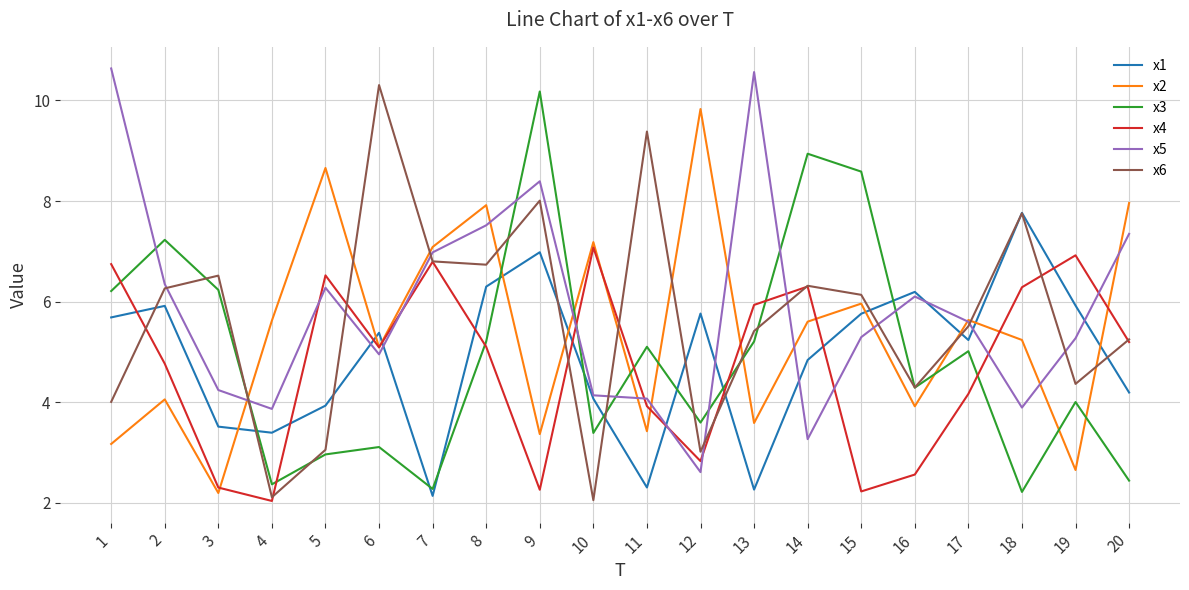

The x2 series shows 5.6 at 14. True or false?

True